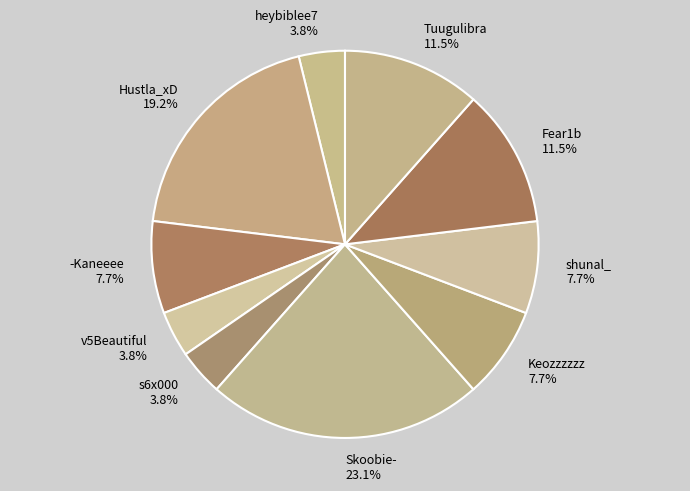

Is Keozzzzzz the majority of the pie?

No